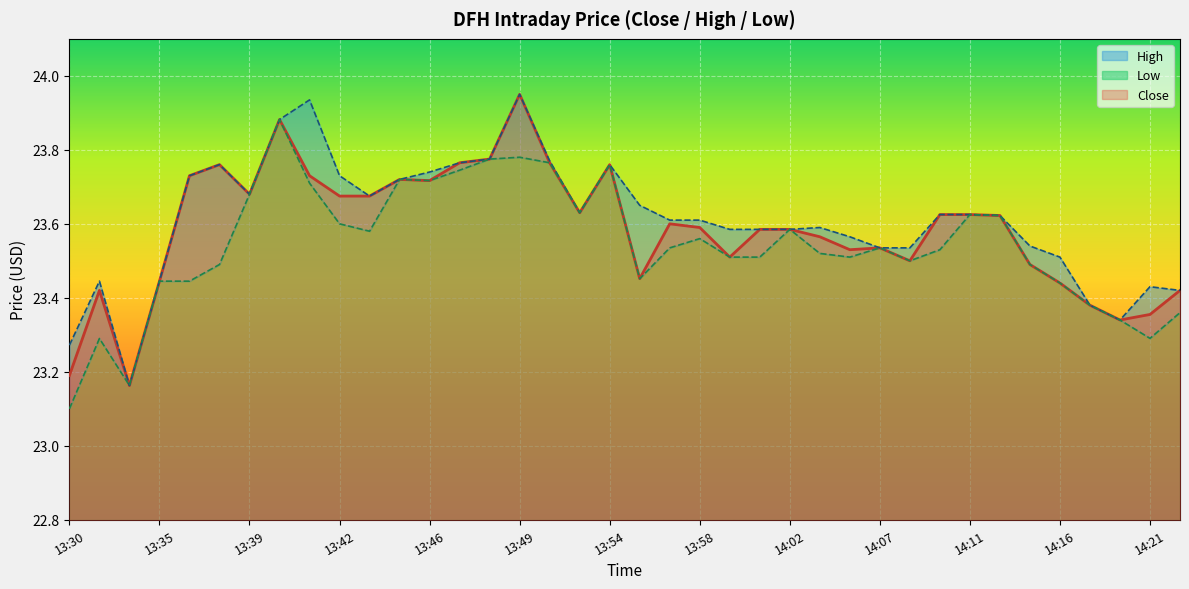

What is the spread (max minus min) of values at 13:57?

0.1